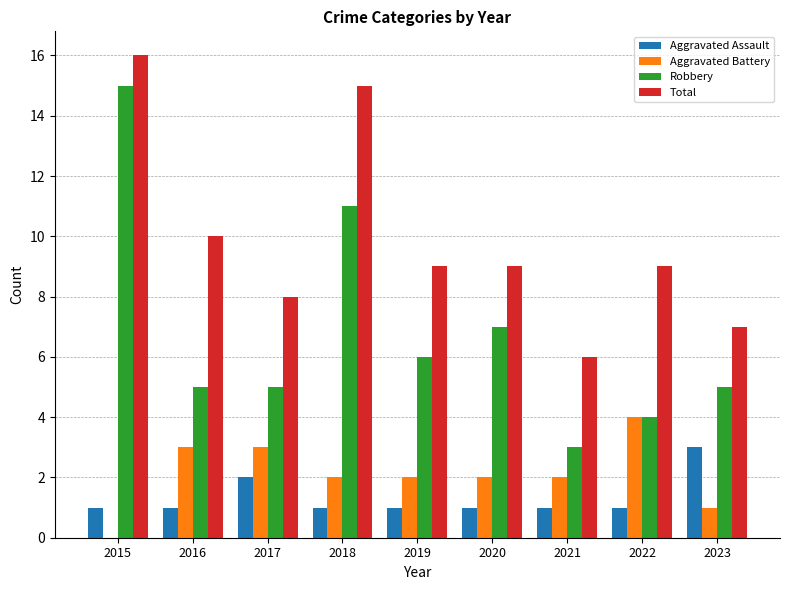

Reading right to left, what are all the values shown in this chart?

Aggravated Assault: 2023=3	2022=1	2021=1	2020=1	2019=1	2018=1	2017=2	2016=1	2015=1
Aggravated Battery: 2023=1	2022=4	2021=2	2020=2	2019=2	2018=2	2017=3	2016=3	2015=0
Robbery: 2023=5	2022=4	2021=3	2020=7	2019=6	2018=11	2017=5	2016=5	2015=15
Total: 2023=7	2022=9	2021=6	2020=9	2019=9	2018=15	2017=8	2016=10	2015=16